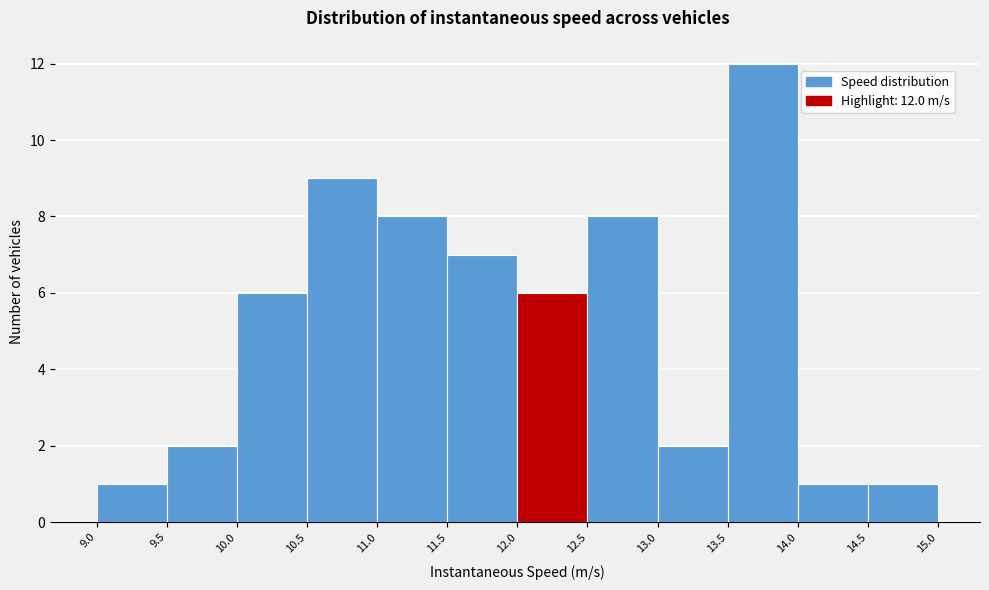

Which range on the x-axis has the tallest bar?

13.5 to 14.0